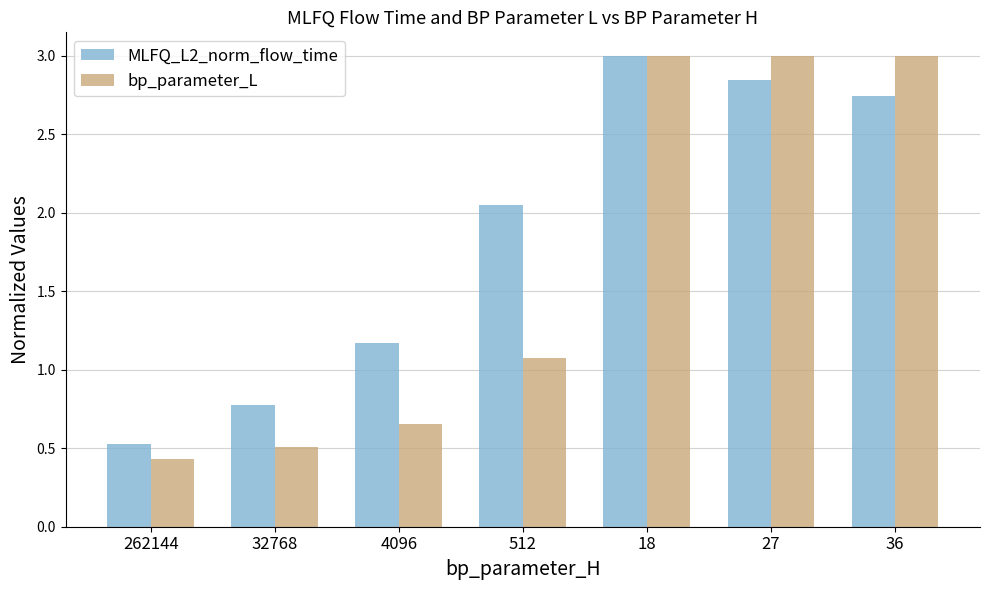

How many values in the bp_parameter_L series exceed 1?

4